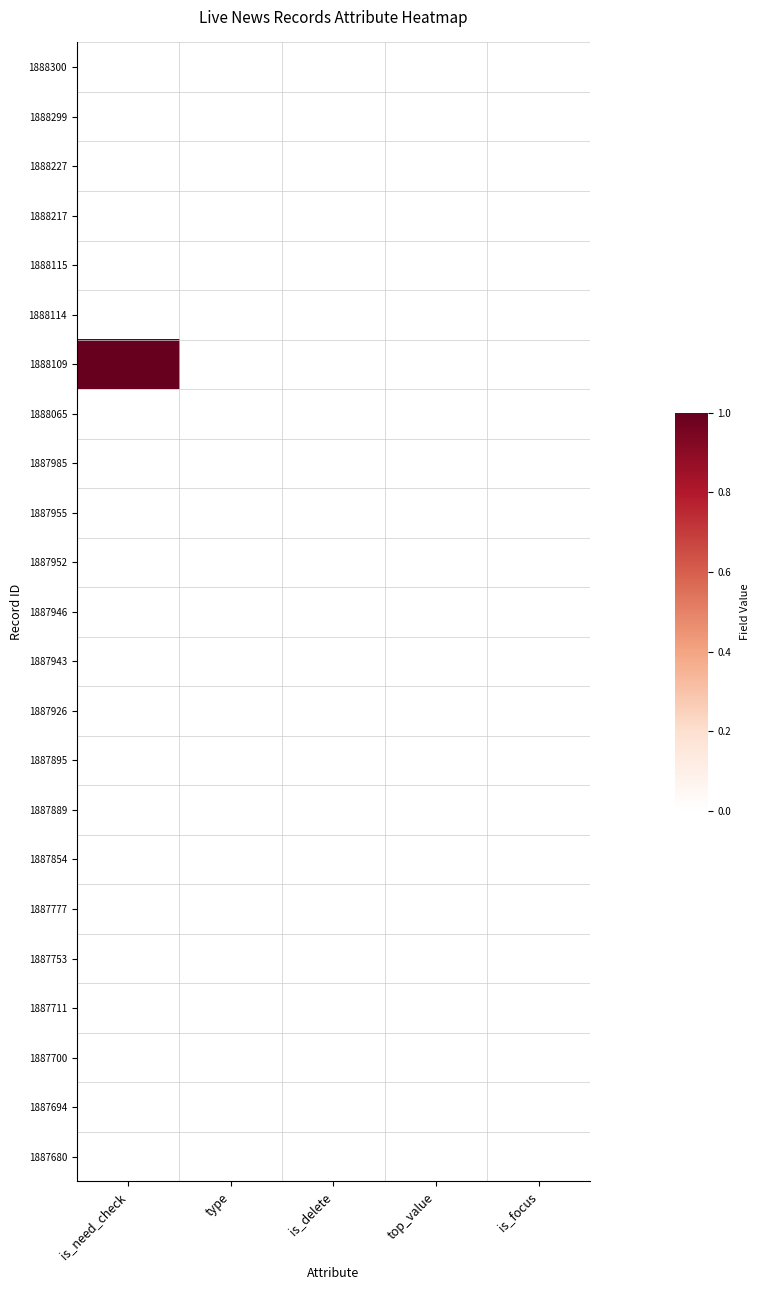

How many data points does each series have?

5